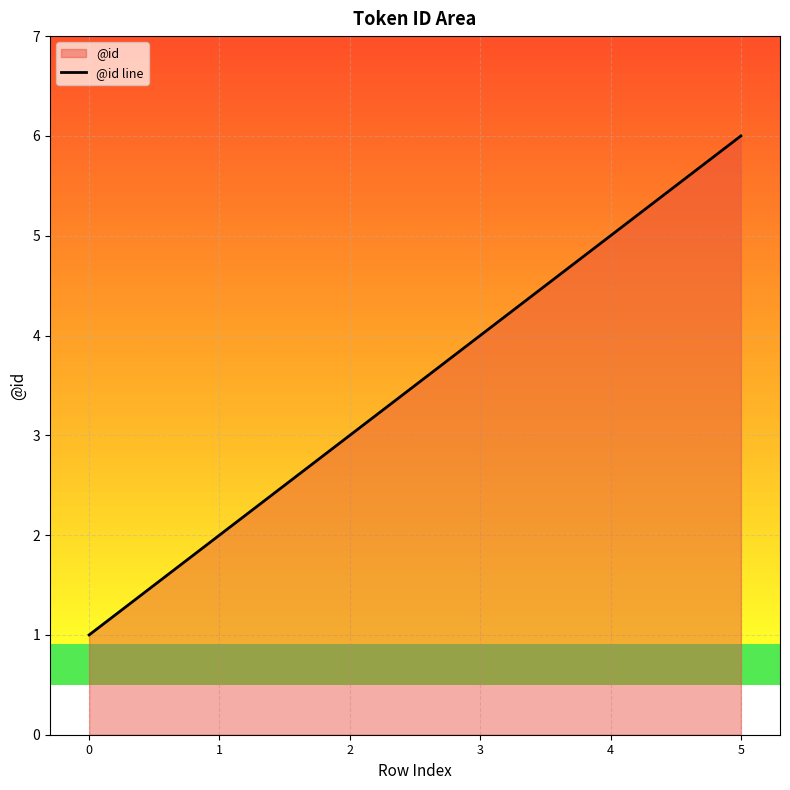

How many values are below 4?

3